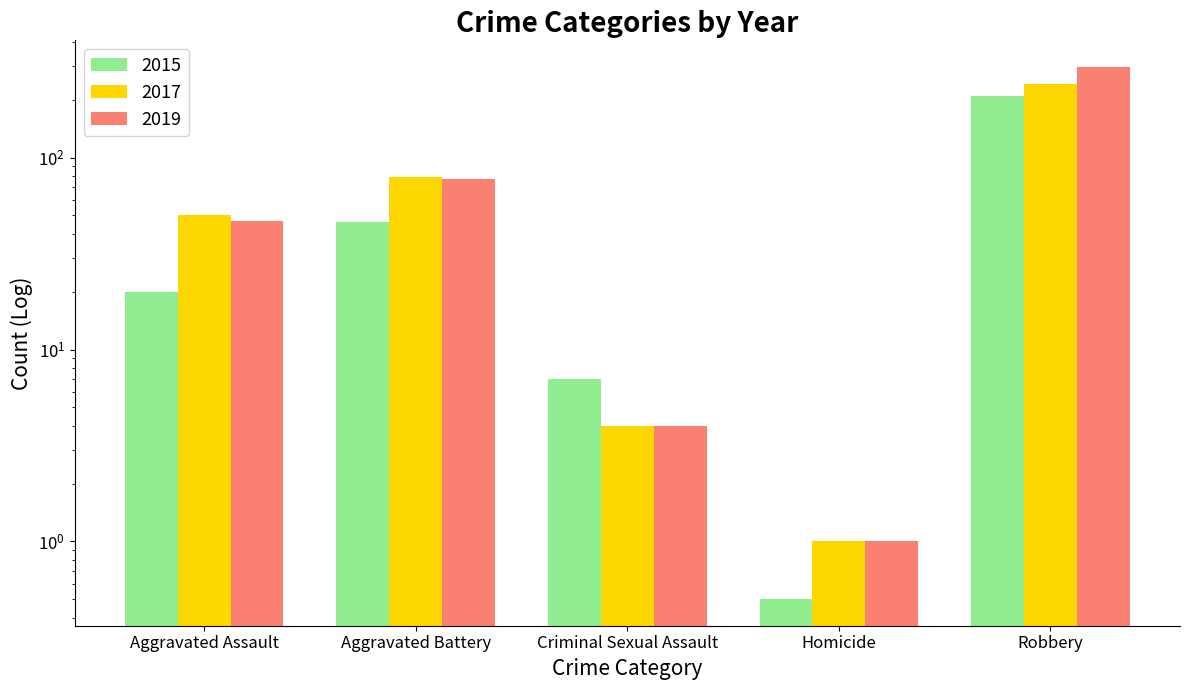

List the labels in order of 2017 value, smallest first.

Homicide, Criminal Sexual Assault, Aggravated Assault, Aggravated Battery, Robbery